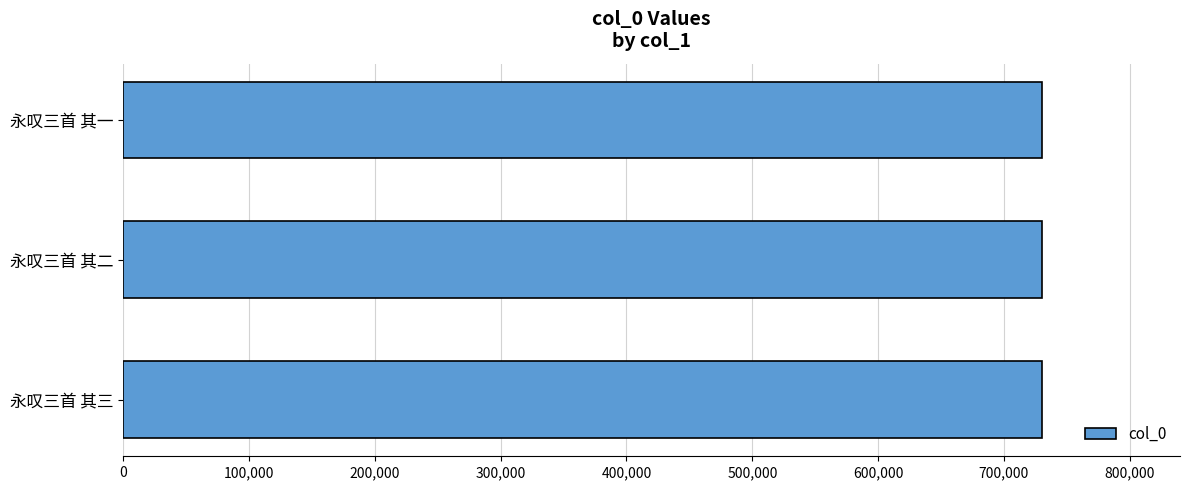

Is it true that the value at 永叹三首 其二 is 730368?

True